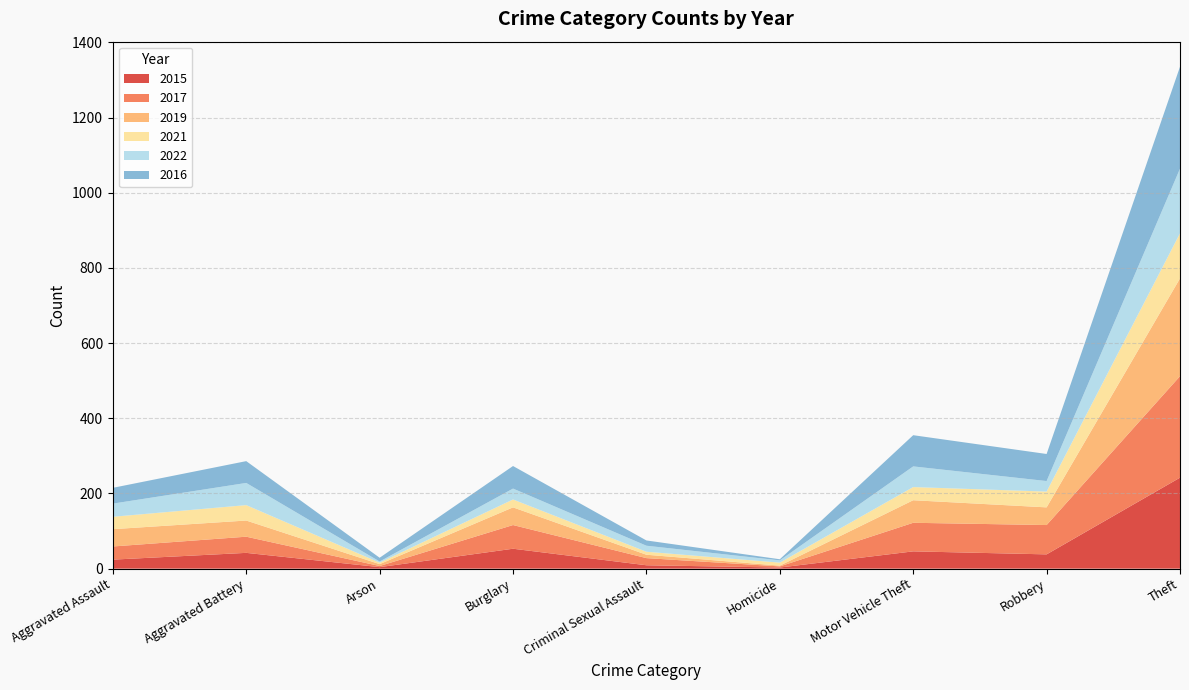

Reading left to right, list all the values displayed in this chart.

2015: 24	42	4	53	9	3	46	38	242
2017: 35	43	3	63	19	3	76	78	270
2019: 46	43	5	47	9	2	60	47	260
2021: 33	41	4	21	8	8	35	42	120
2022: 35	59	3	29	16	6	55	28	172
2016: 42	58	10	60	14	3	83	72	271